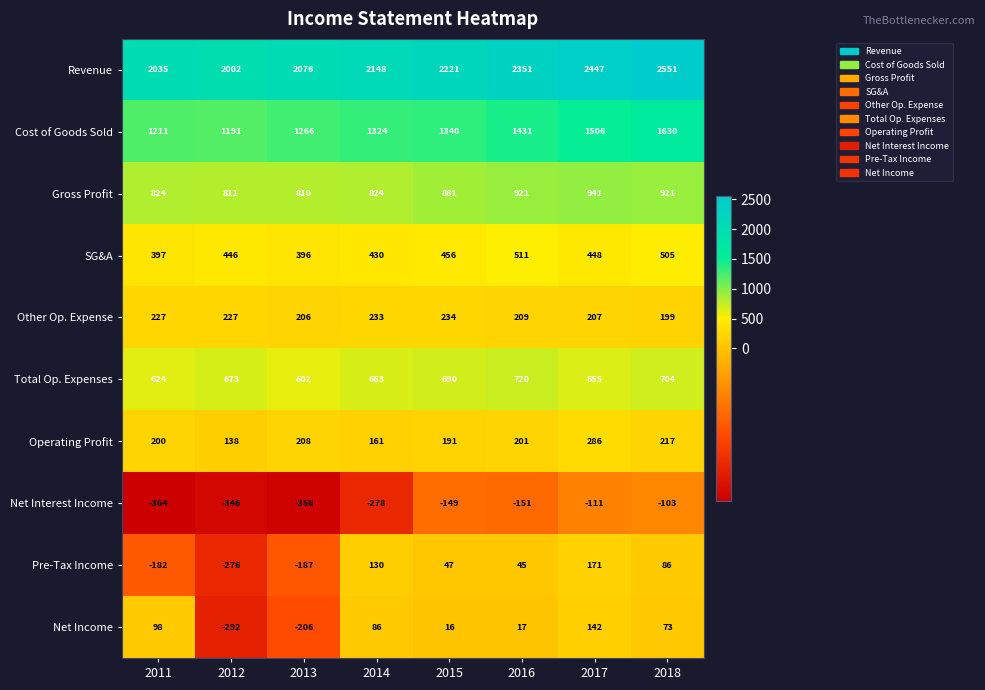

At which category does the chart reach its peak across all series?

2018